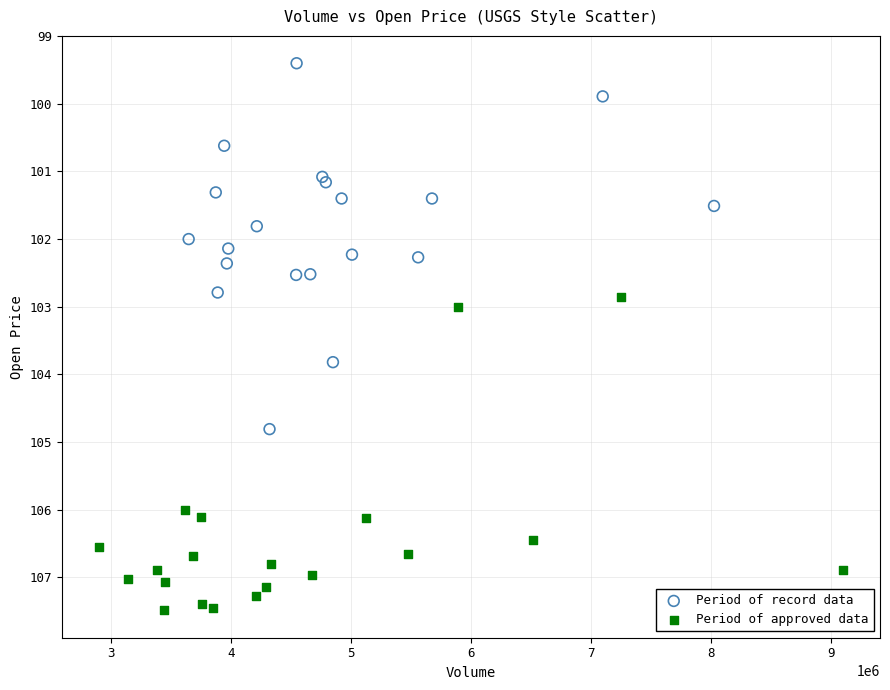

Which series contains the lowest Y value?

Period of record data